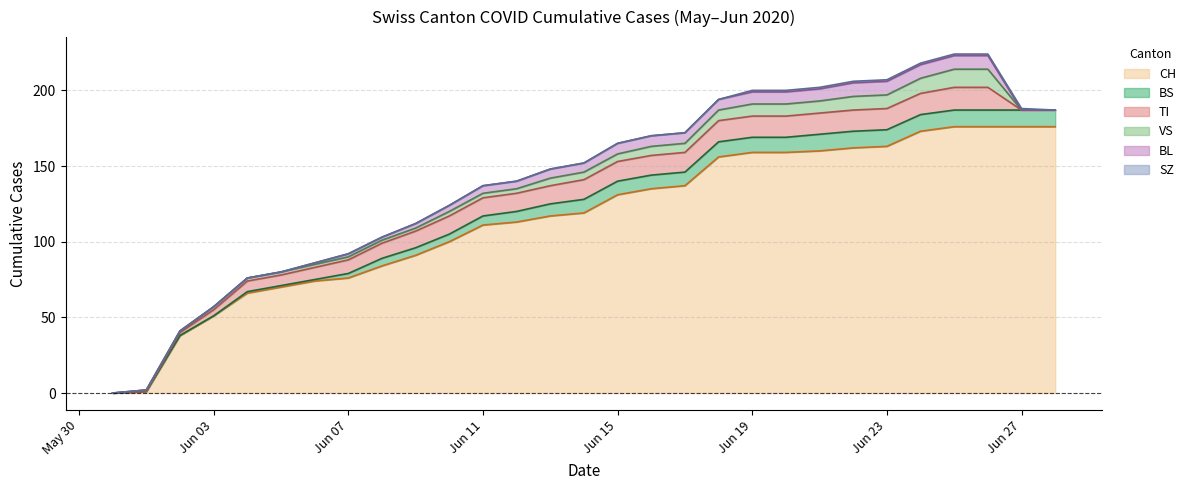

How many lines are shown in the chart?

6